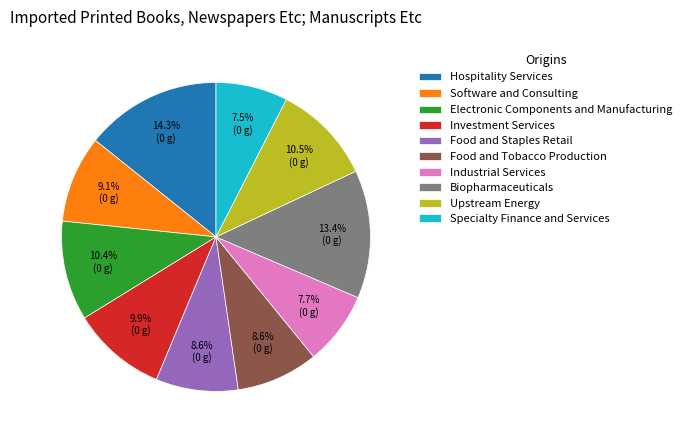

How much of the chart is everything except Food and Staples Retail?

91.4%